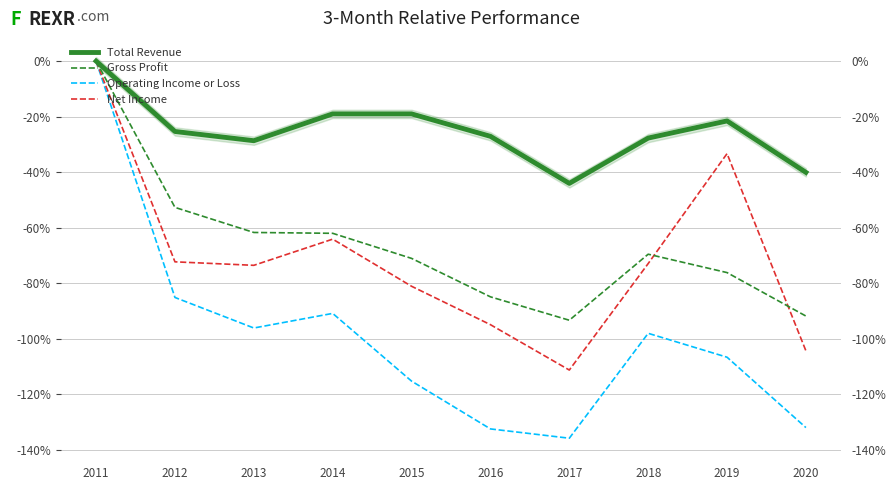

Count the Total Revenue values in the range 0 to 1.

1